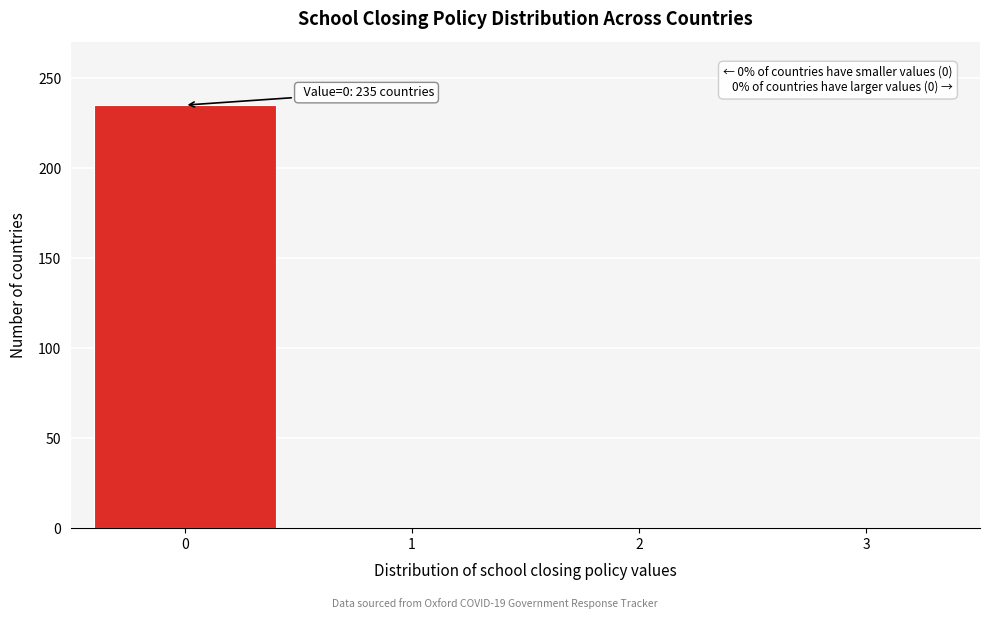

Reading left to right, extract all data points from this chart.

0=235	1=0	2=0	3=0